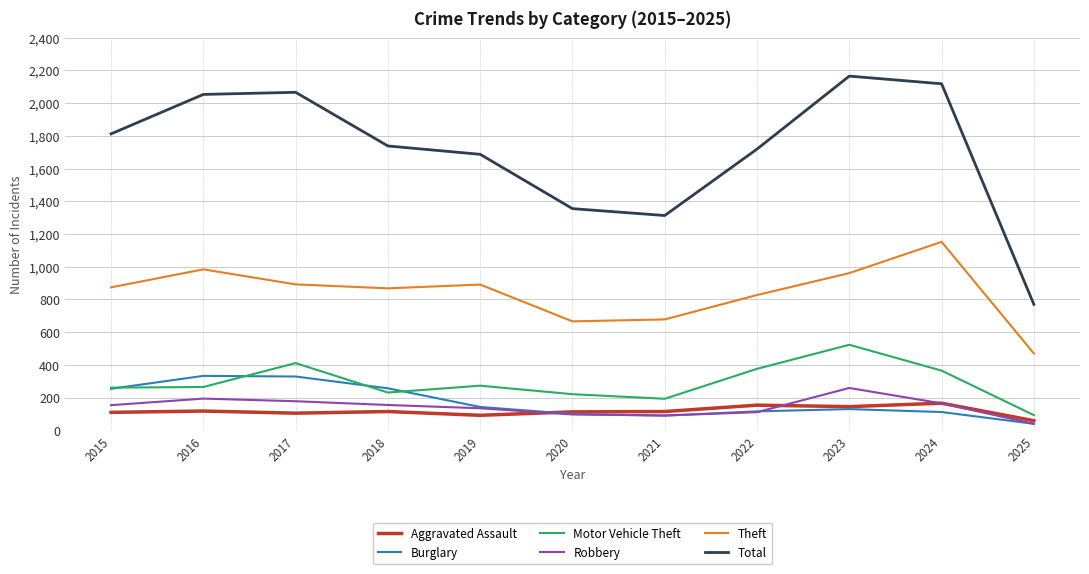

True or false: Total and Robbery cross at least once.

False